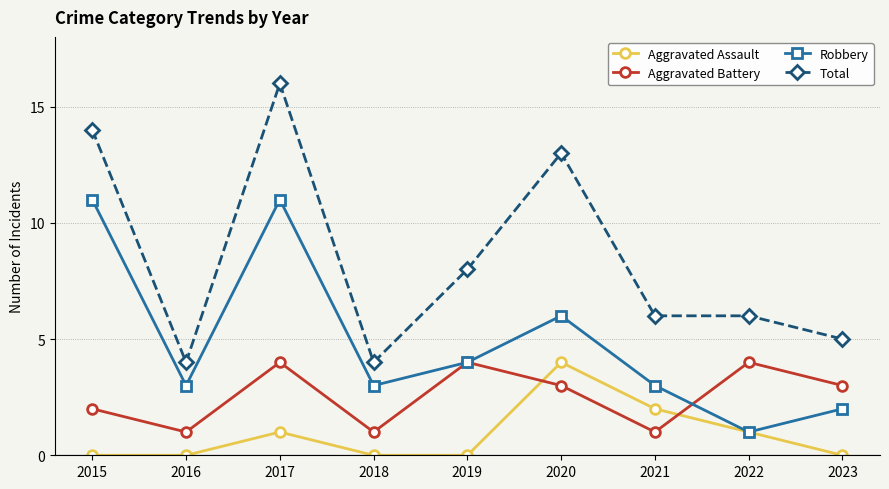

Where is the first local maximum for Robbery?

2017